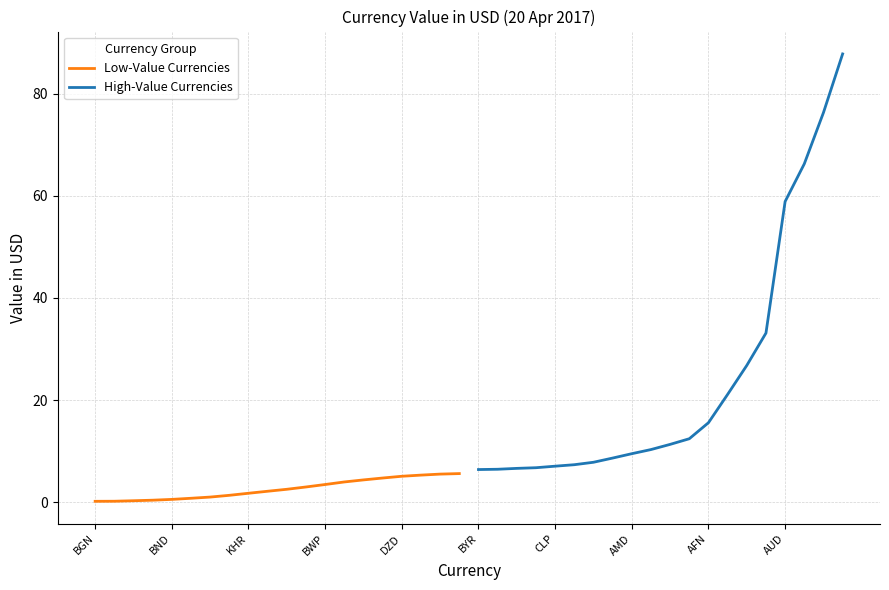

Is this an area chart (filled region under the line)?

No